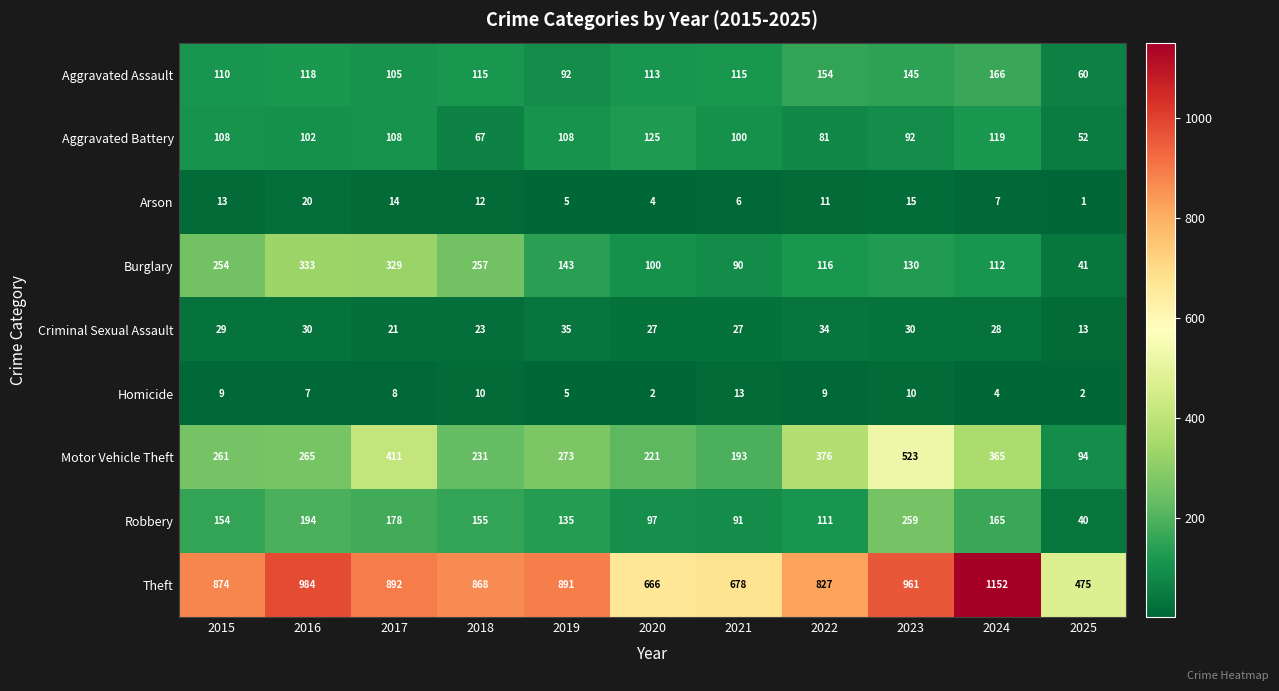

What is the difference between the Robbery values at 2025 and 2023?

219